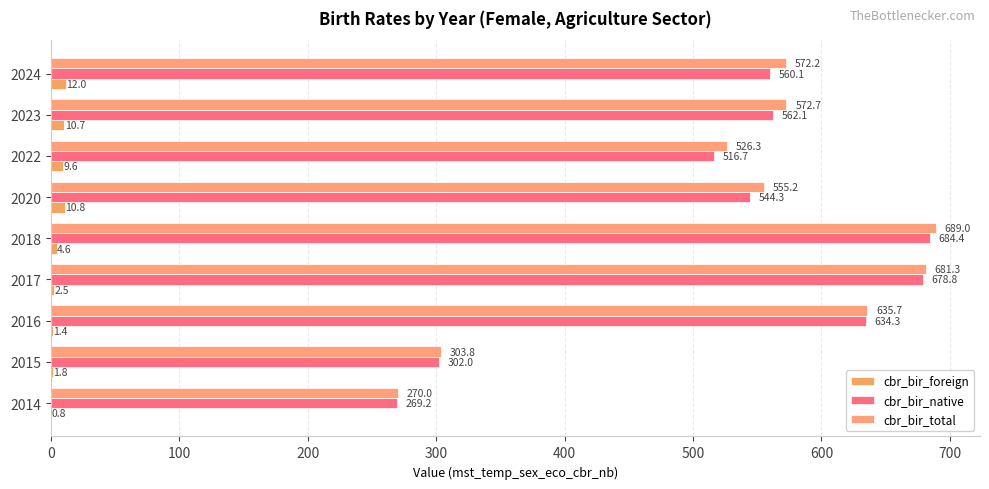

What is the difference between the maximum and second lowest values in the cbr_bir_total series?

385.2